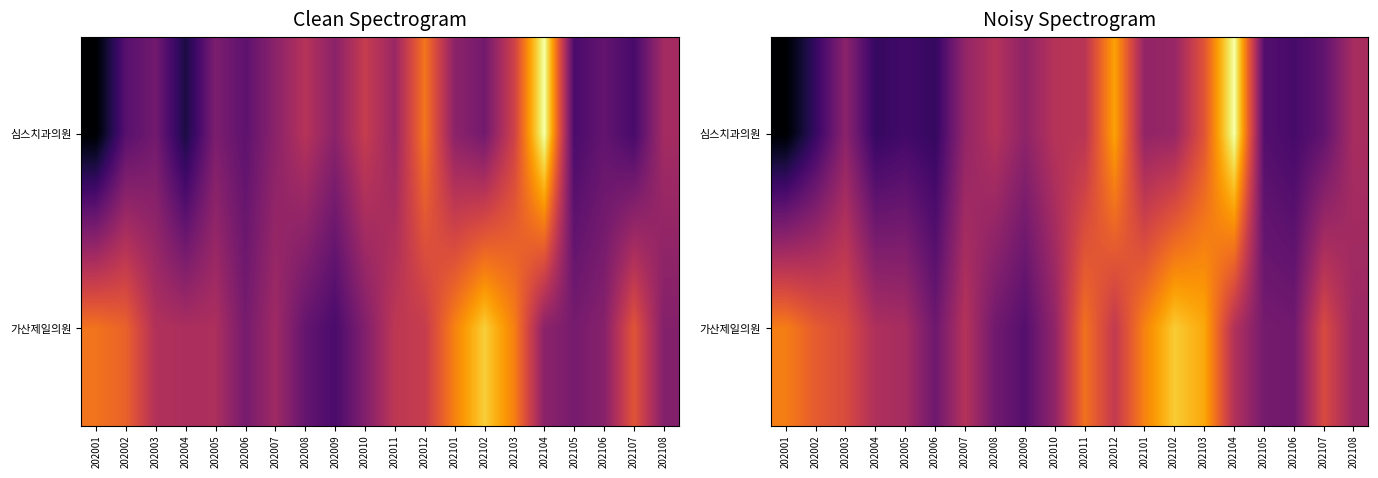

How many categories are shown in the chart?

20